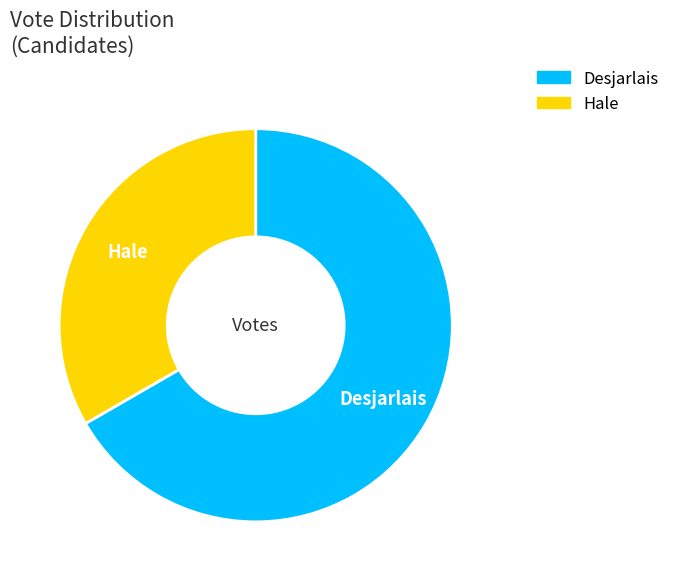

Is there a majority slice in this chart?

Yes